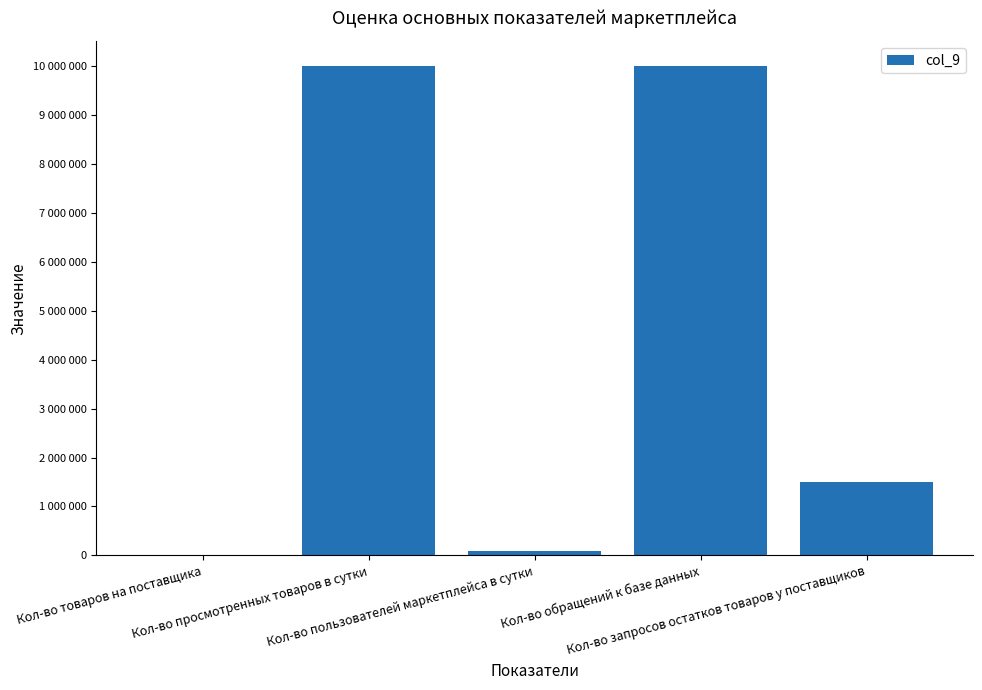

What is the difference between the second highest and minimum values?

9998500